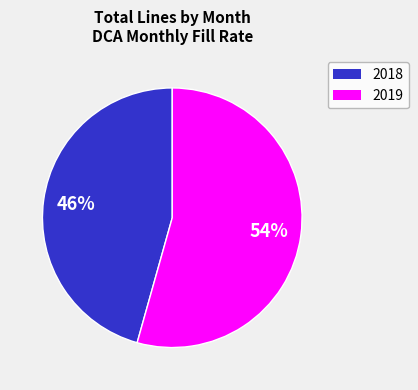

Is there a majority slice in this chart?

Yes